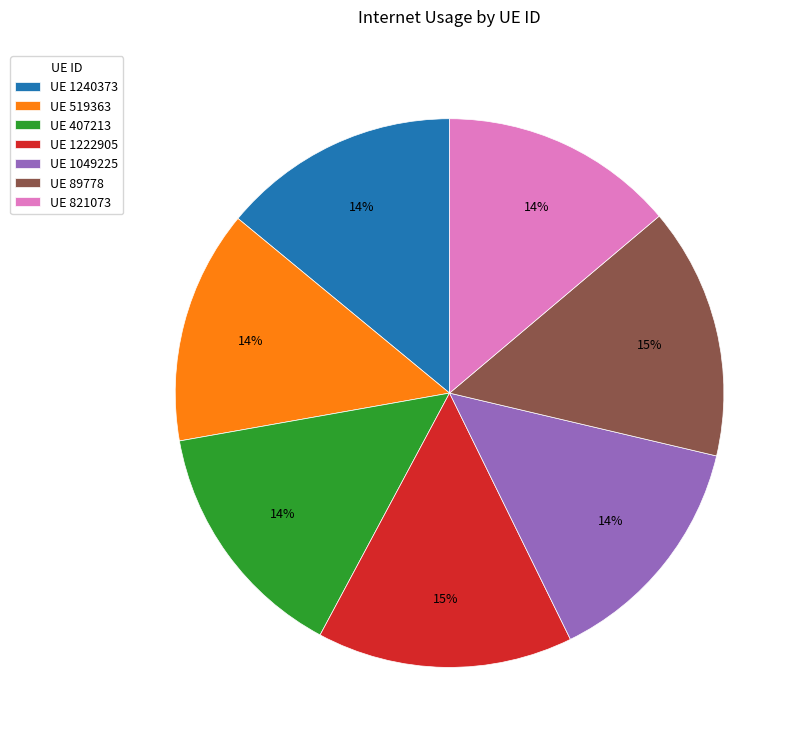

To the nearest percent, what is the combined percentage of UE 1049225 and UE 407213?

28%